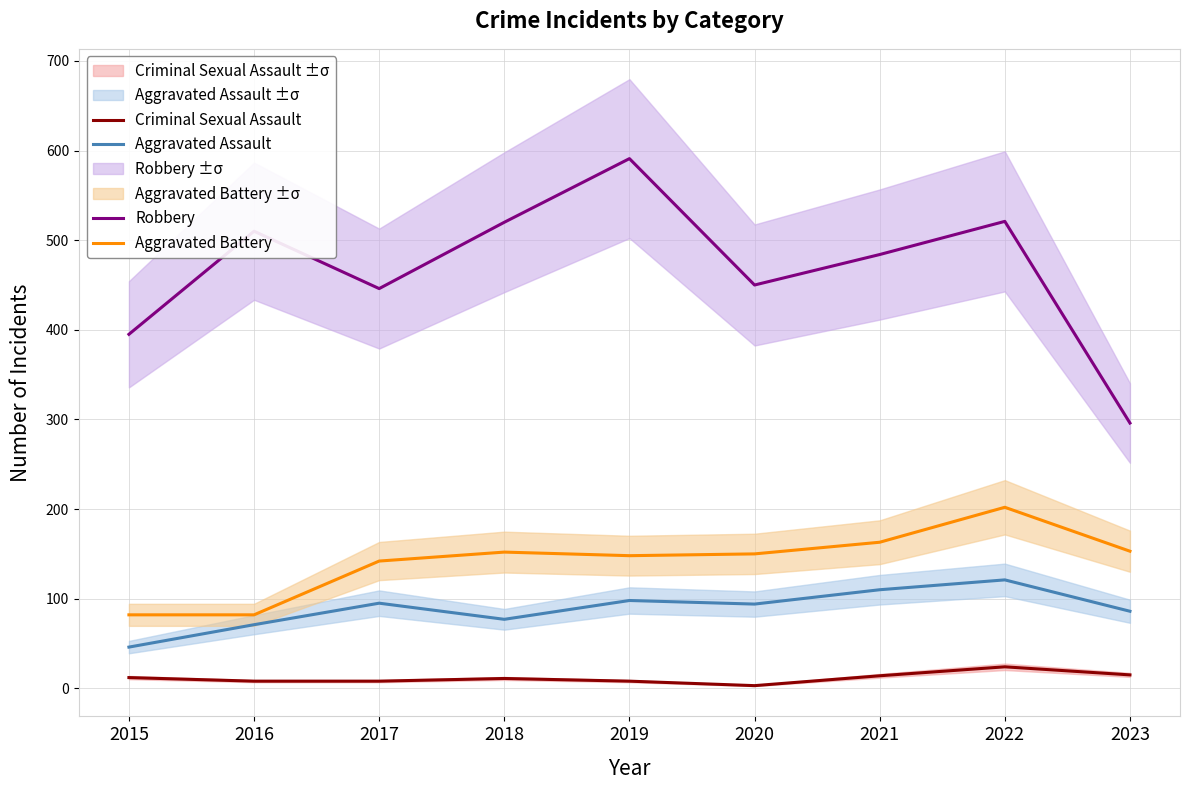

What is the minimum value shown in the chart?

3